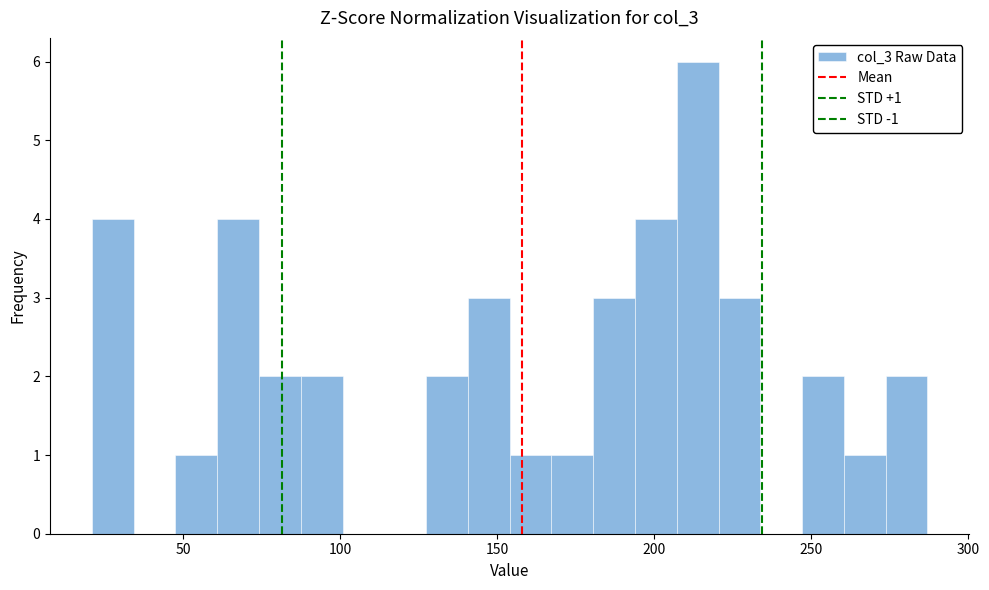

Read against the x-axis, roughly where is the centre of the tallest bar?

215